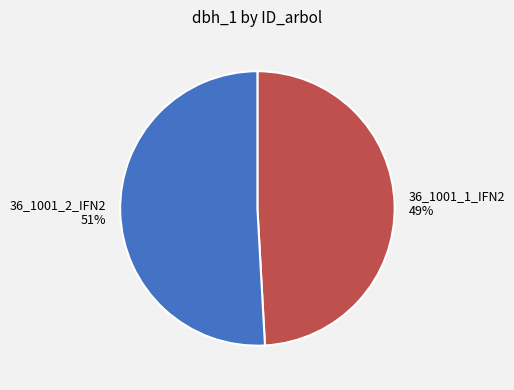

Is 36_1001_2_IFN2 the majority of the pie?

Yes